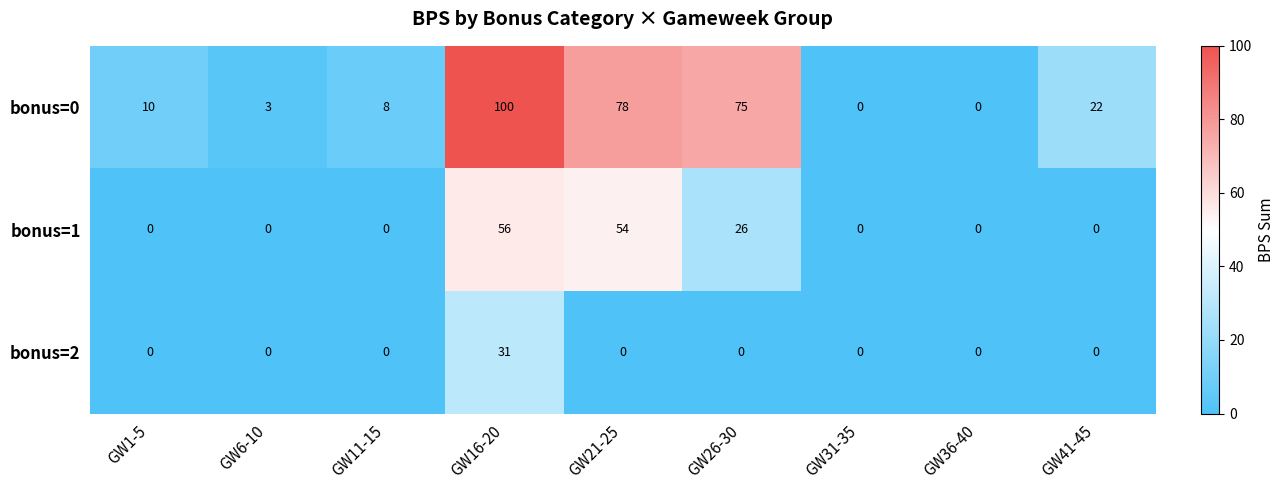

Reading right to left, extract all data points from this chart.

bonus=0: 22	0	0	75	78	100	8	3	10
bonus=1: 0	0	0	26	54	56	0	0	0
bonus=2: 0	0	0	0	0	31	0	0	0